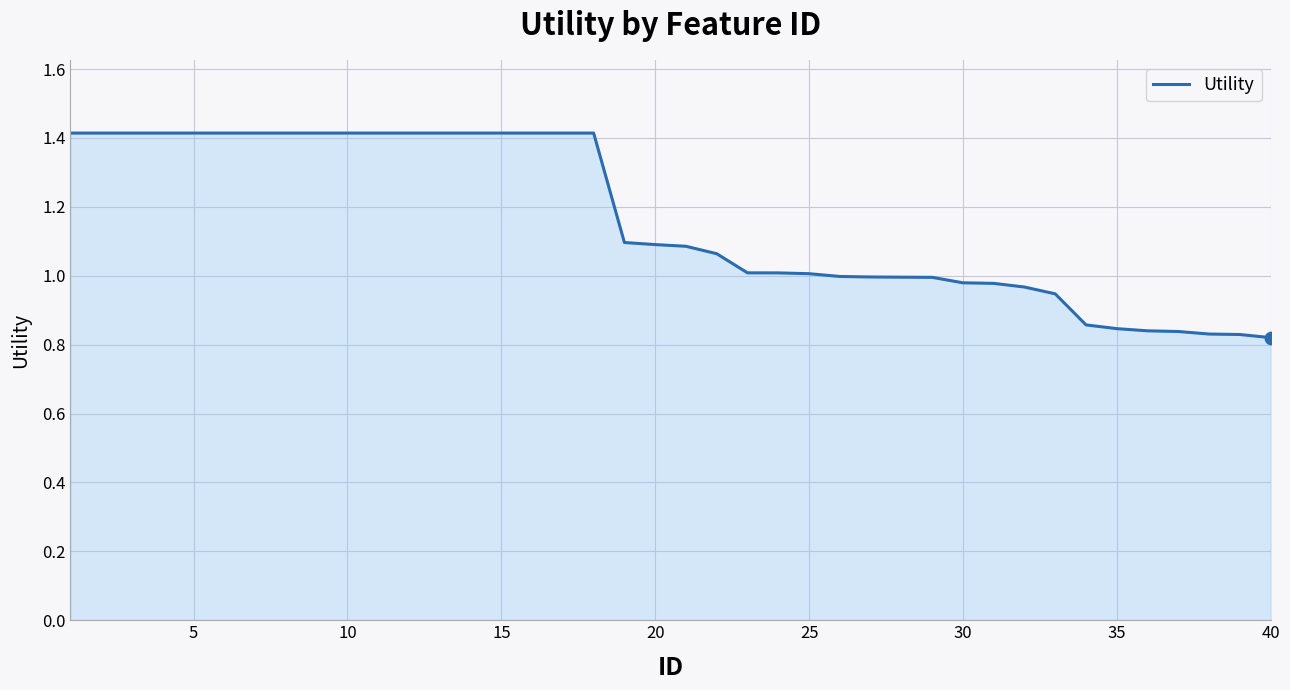

What is the greatest value displayed?

1.4